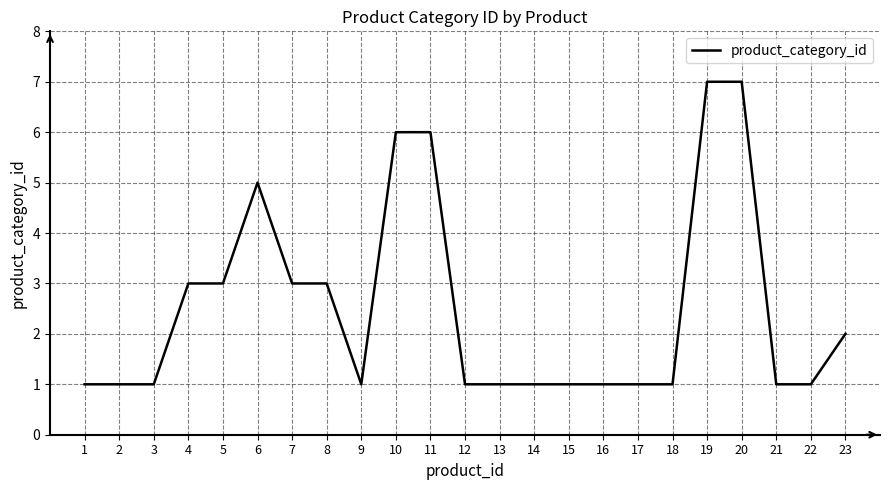

True or false: the data shows 2 at 2.

False